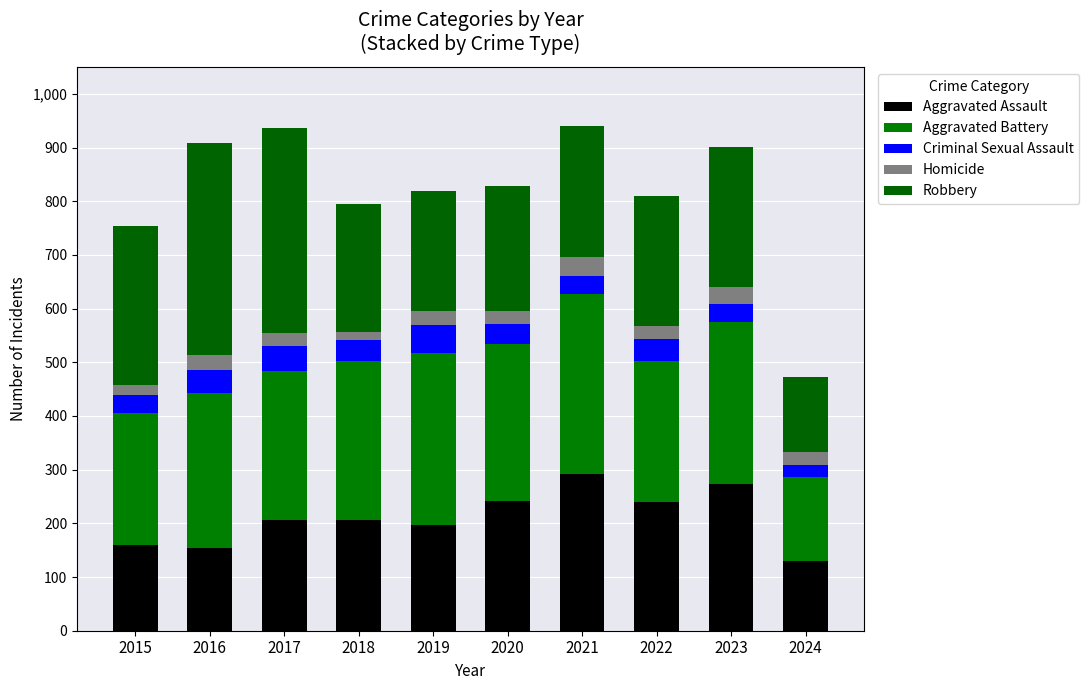

How many bars are there in total?

10